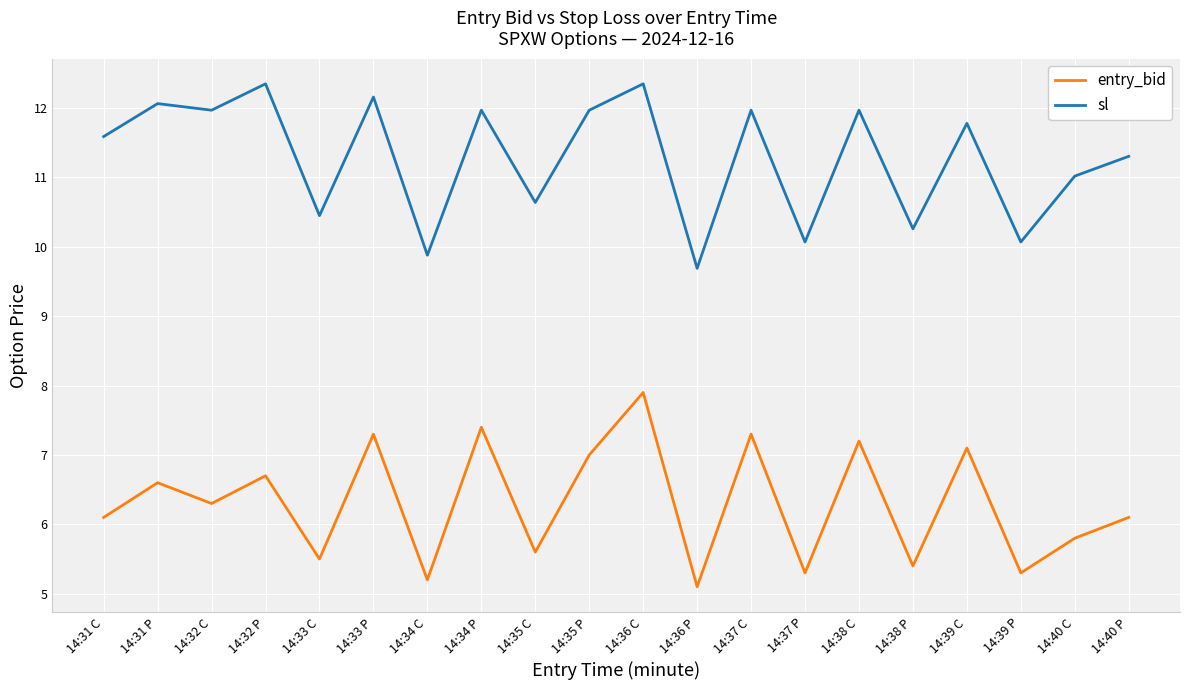

What are all the series names shown in the legend?

entry_bid, sl